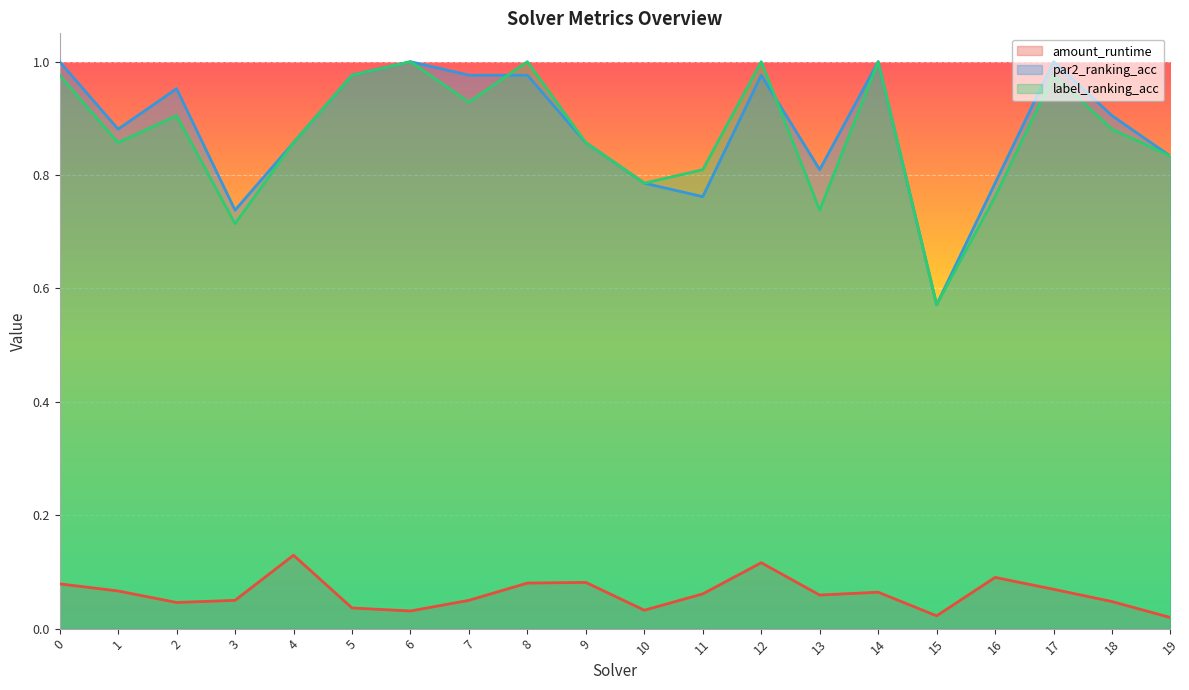

How many lines are shown in the chart?

3